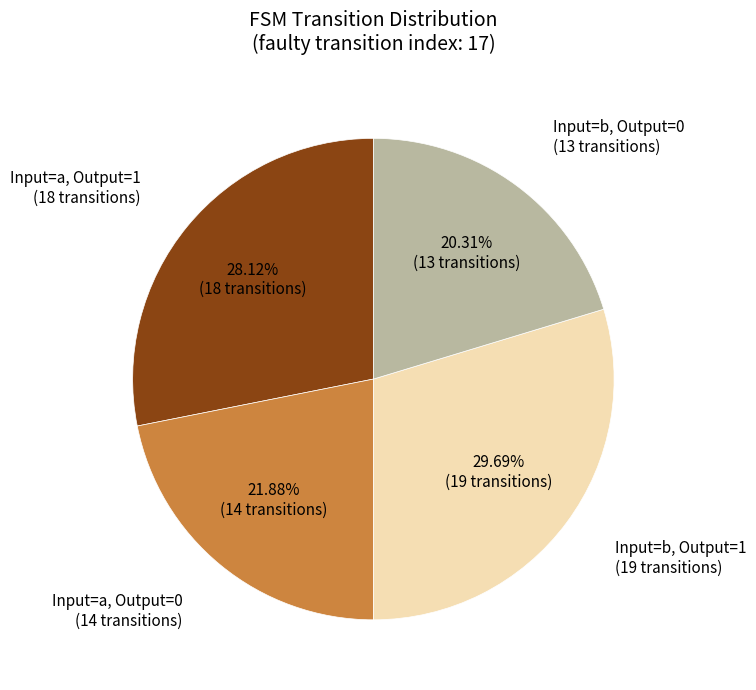

Count the number of slices in the pie.

4